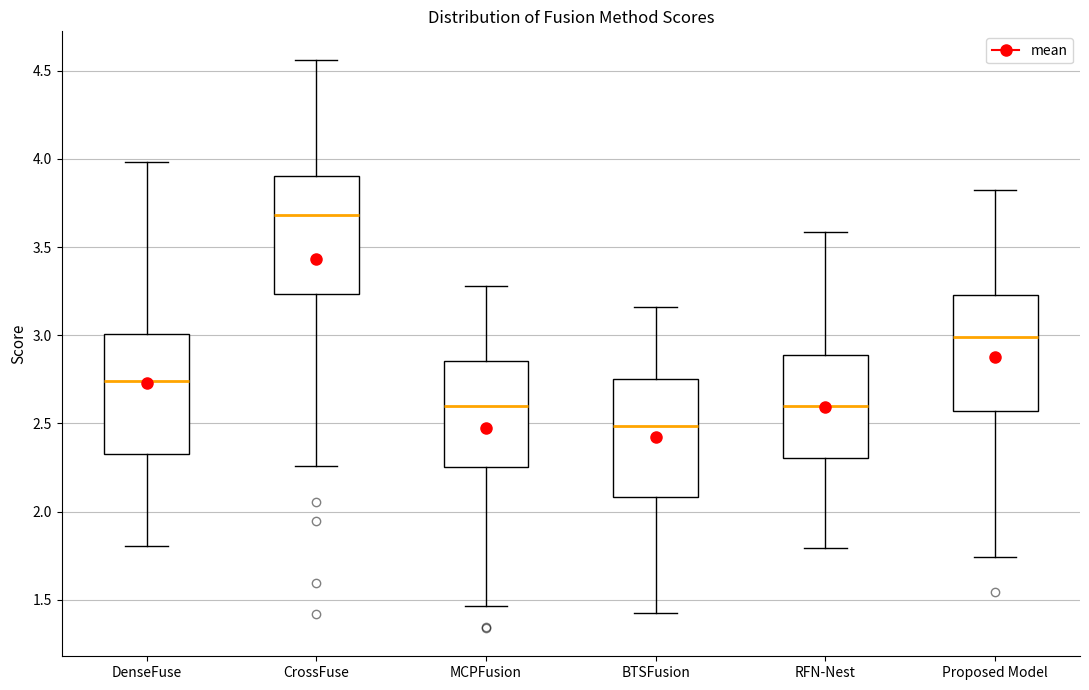

Where is the upper edge of the box for DenseFuse on the y-axis? The values are not printed on the chart, so give them approximately, as read against the axis.

3.00